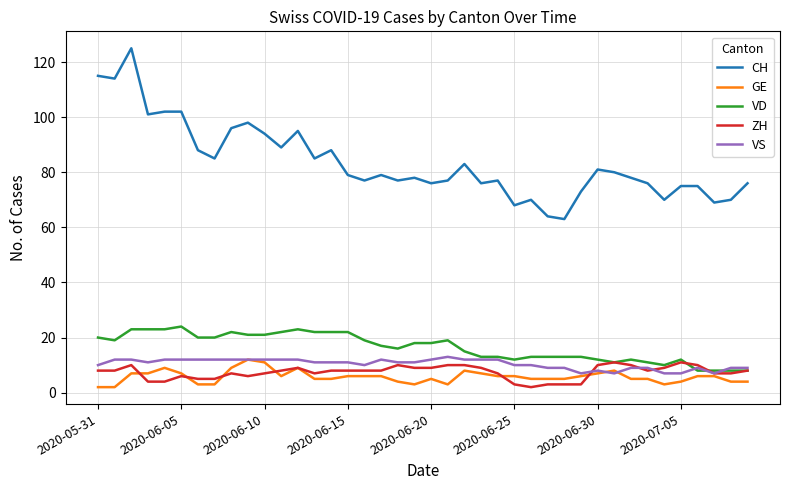

Which series has the widest spread of values?

CH